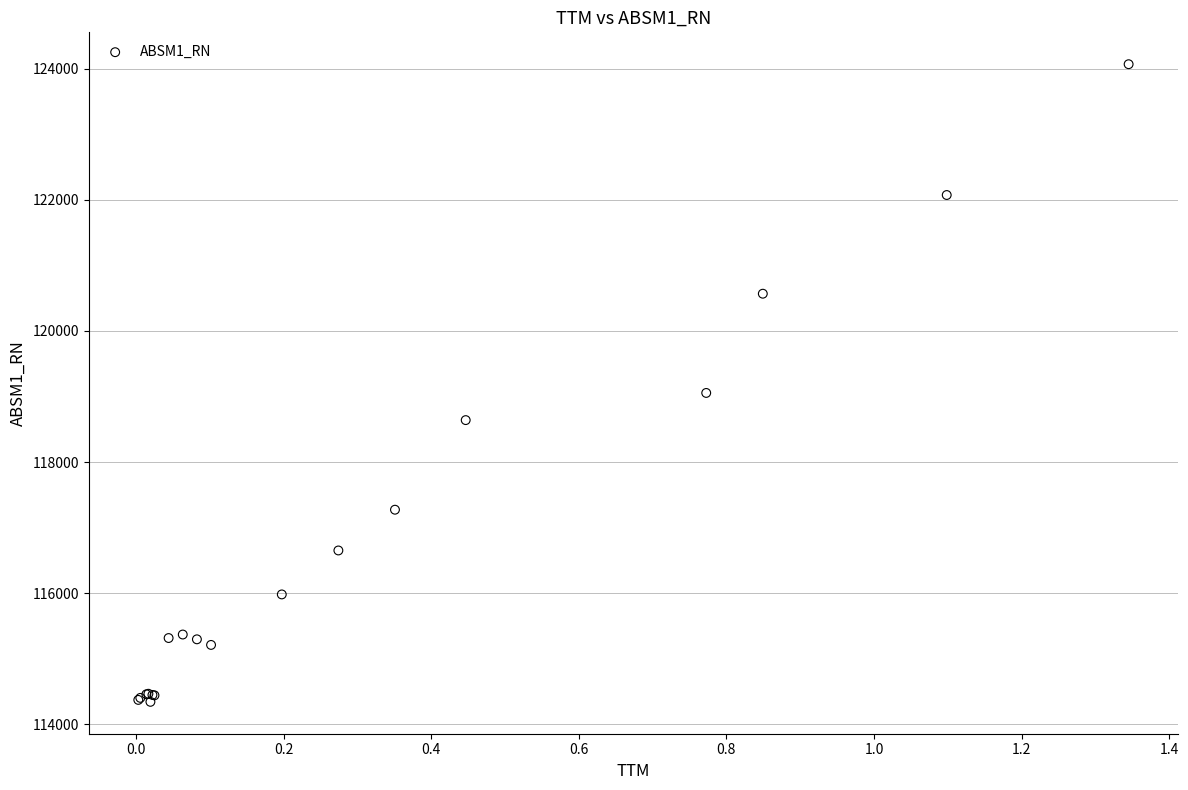

What Y value in the scatter plot is closest to 119205?

119053.9